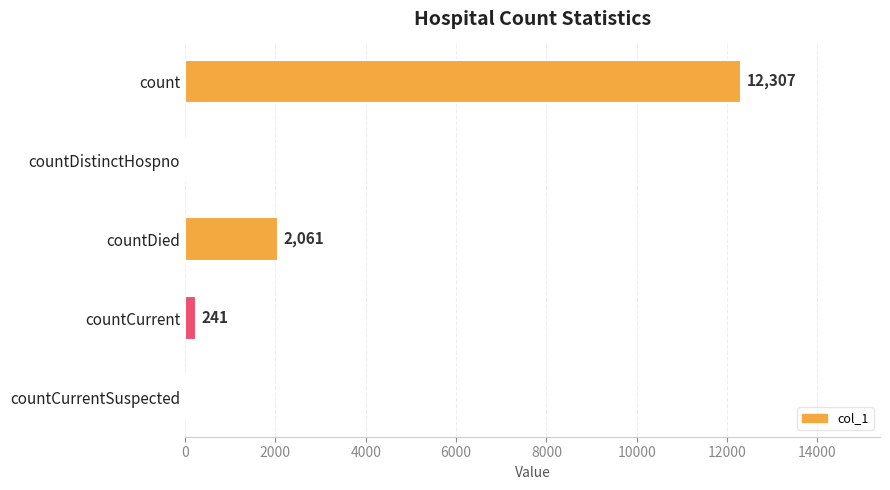

The value at countDistinctHospno is 0. True or false?

True